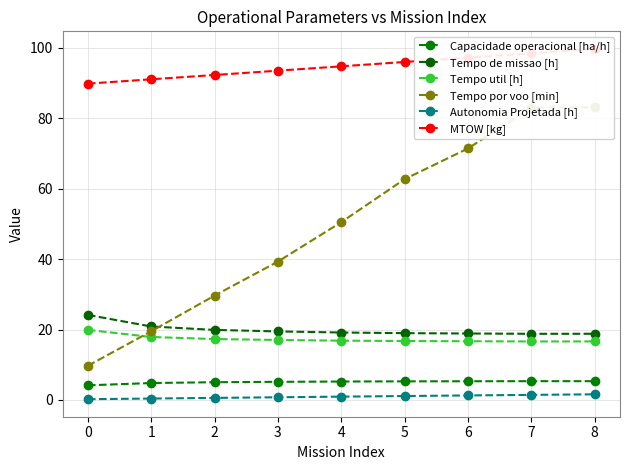

Reading right to left, list all the values displayed in this chart.

Capacidade operacional [ha/h]: 5.3	5.3	5.3	5.3	5.2	5.1	5.0	4.8	4.1
Tempo de missao [h]: 18.8	18.8	18.9	19.0	19.1	19.5	19.9	20.9	24.1
Tempo util [h]: 16.6	16.6	16.7	16.7	16.8	17.0	17.3	17.9	19.9
Tempo por voo [min]: 83.1	83.1	71.4	62.7	50.5	39.3	29.6	19.5	9.7
Autonomia Projetada [h]: 1.6	1.4	1.3	1.1	0.9	0.8	0.6	0.4	0.2
MTOW [kg]: 99.8	98.5	97.3	96.0	94.8	93.5	92.3	91.1	89.9